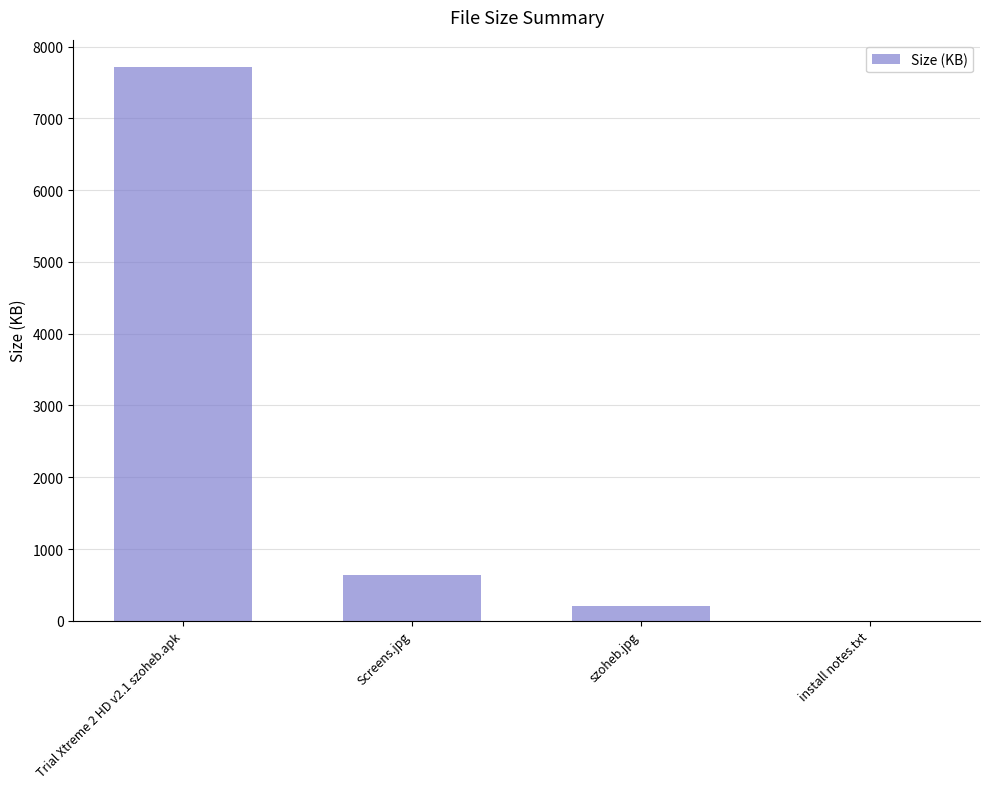

Which has a higher value, szoheb.jpg or Trial Xtreme 2 HD v2.1 szoheb.apk?

Trial Xtreme 2 HD v2.1 szoheb.apk